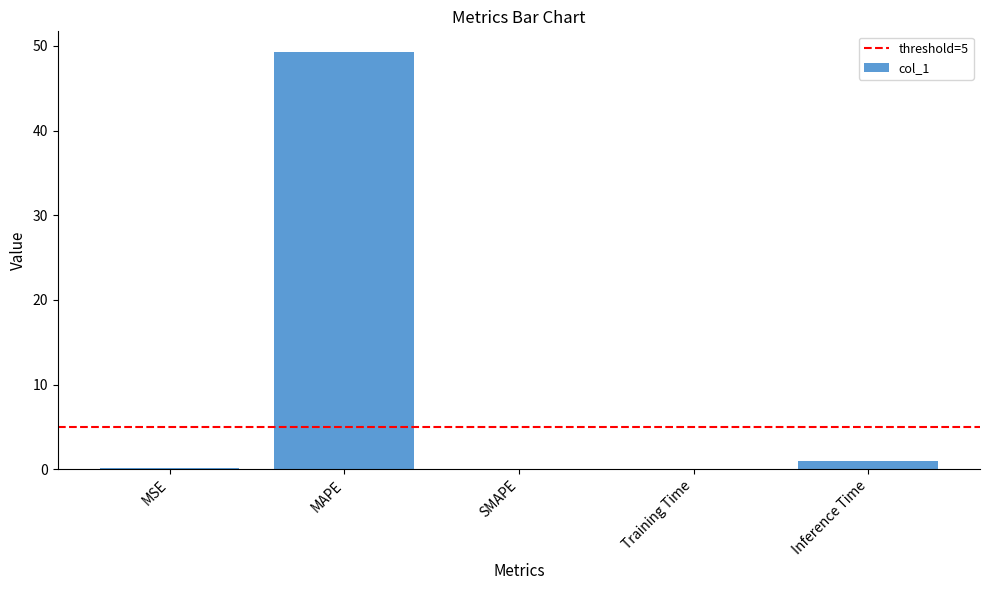

The chart shows a value of 0.0 at SMAPE. True or false?

True